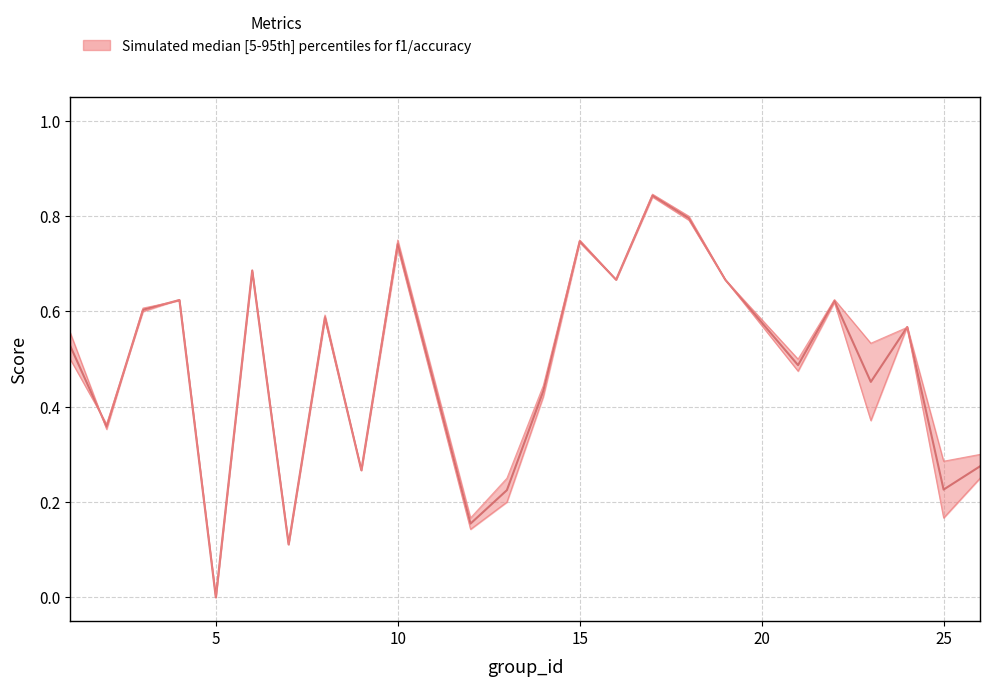

What is the maximum value for f1?

0.8